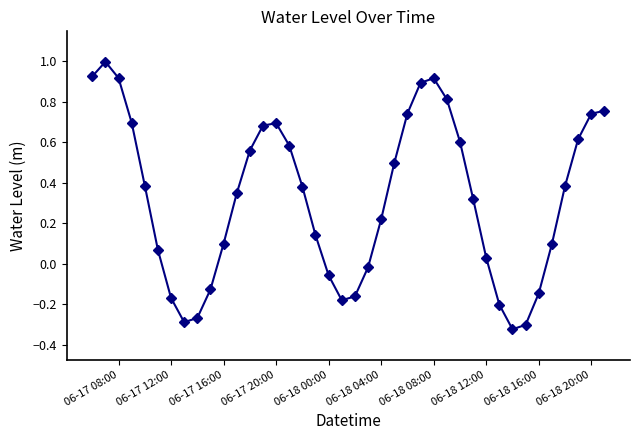

Is this an area chart (filled region under the line)?

No